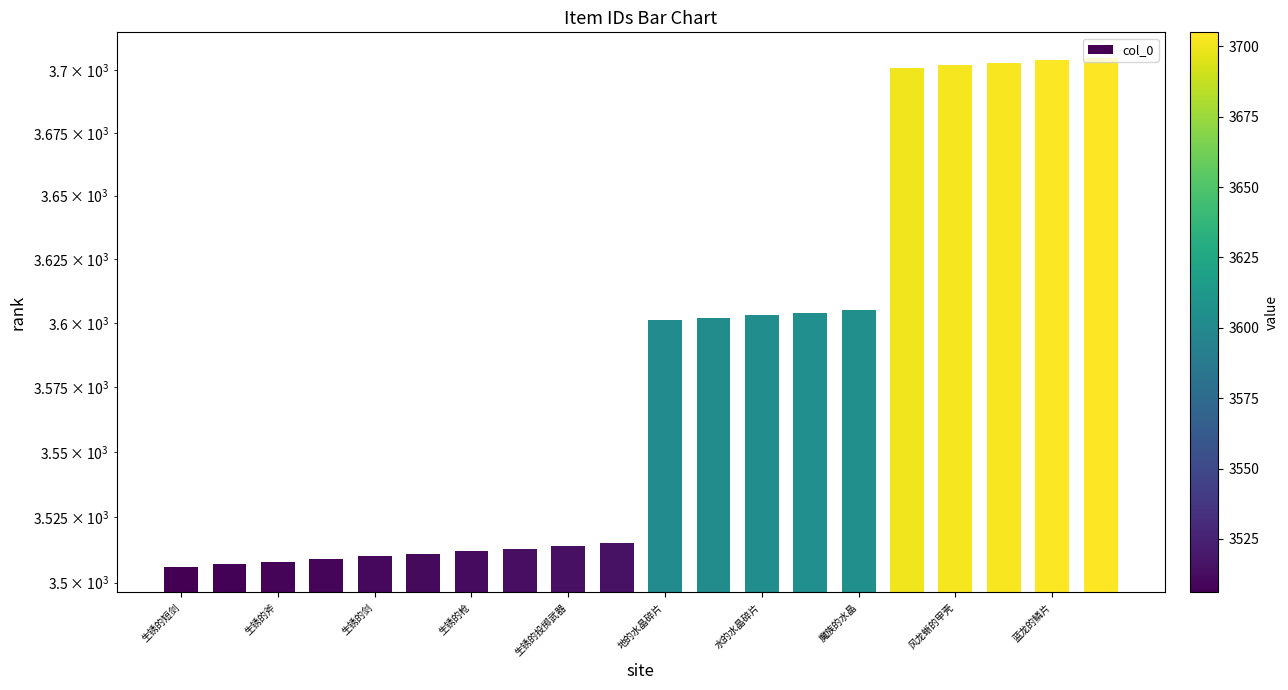

True or false: the data shows 1497 at 生锈的斧.

False